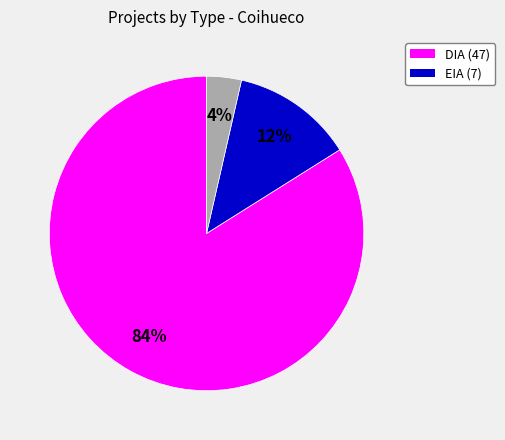

Is there a majority slice in this chart?

Yes